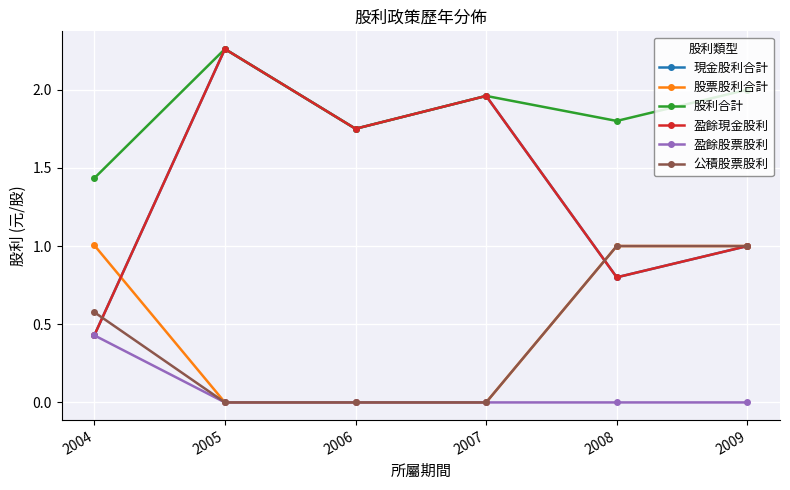

What are all the series names shown in the legend?

現金股利合計, 股票股利合計, 股利合計, 盈餘現金股利, 盈餘股票股利, 公積股票股利